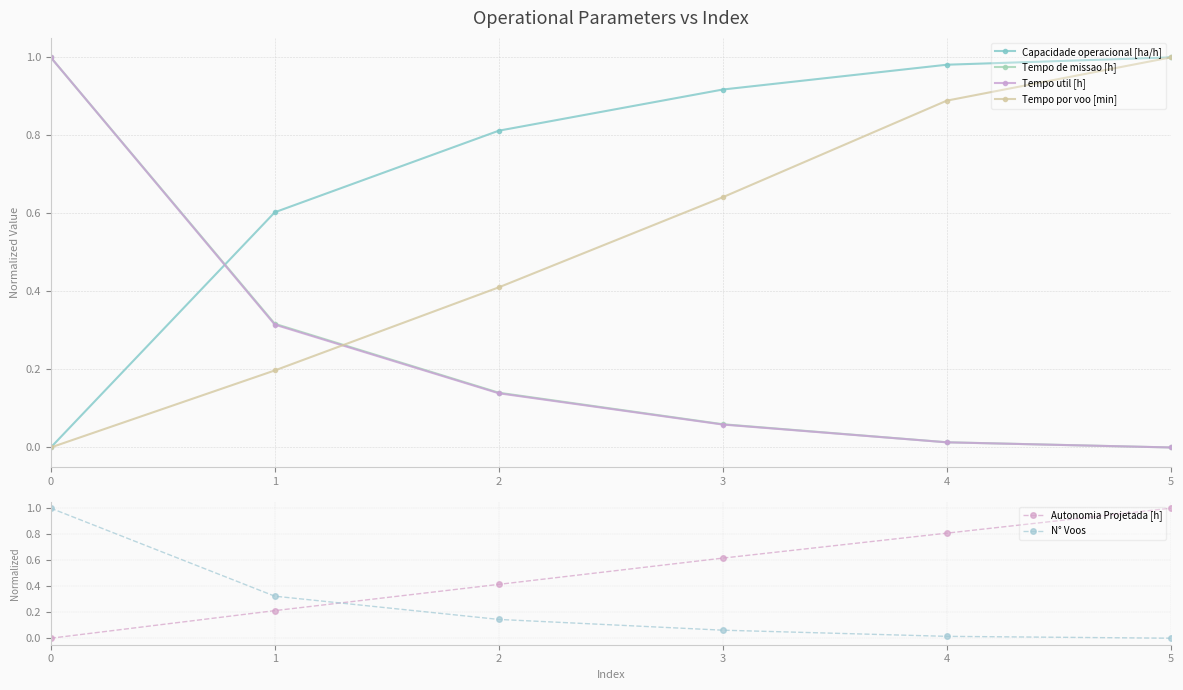

Count the number of categories in the chart.

6